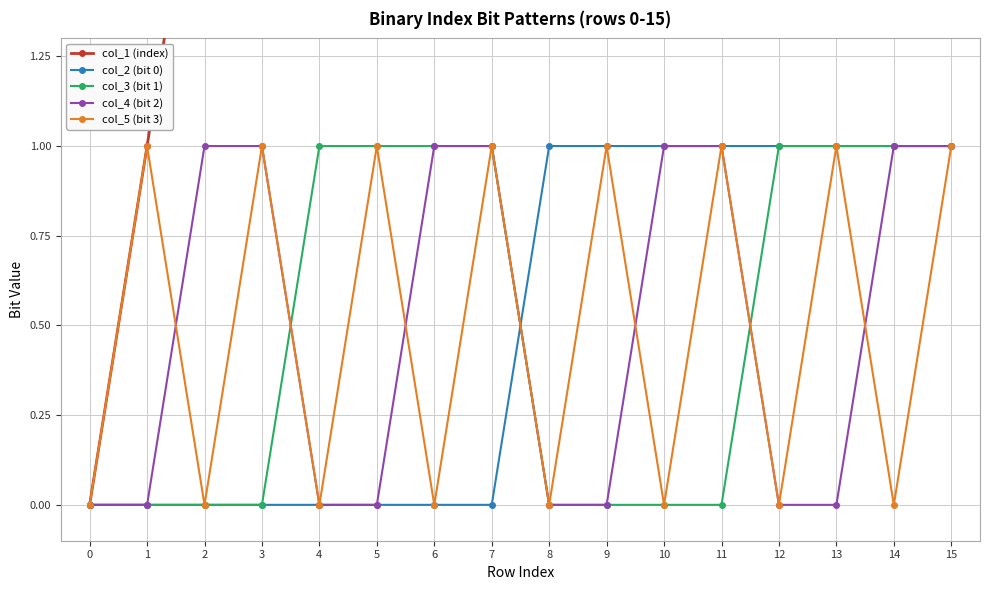

How many values in the col_2 (bit 0) series are below 1?

8